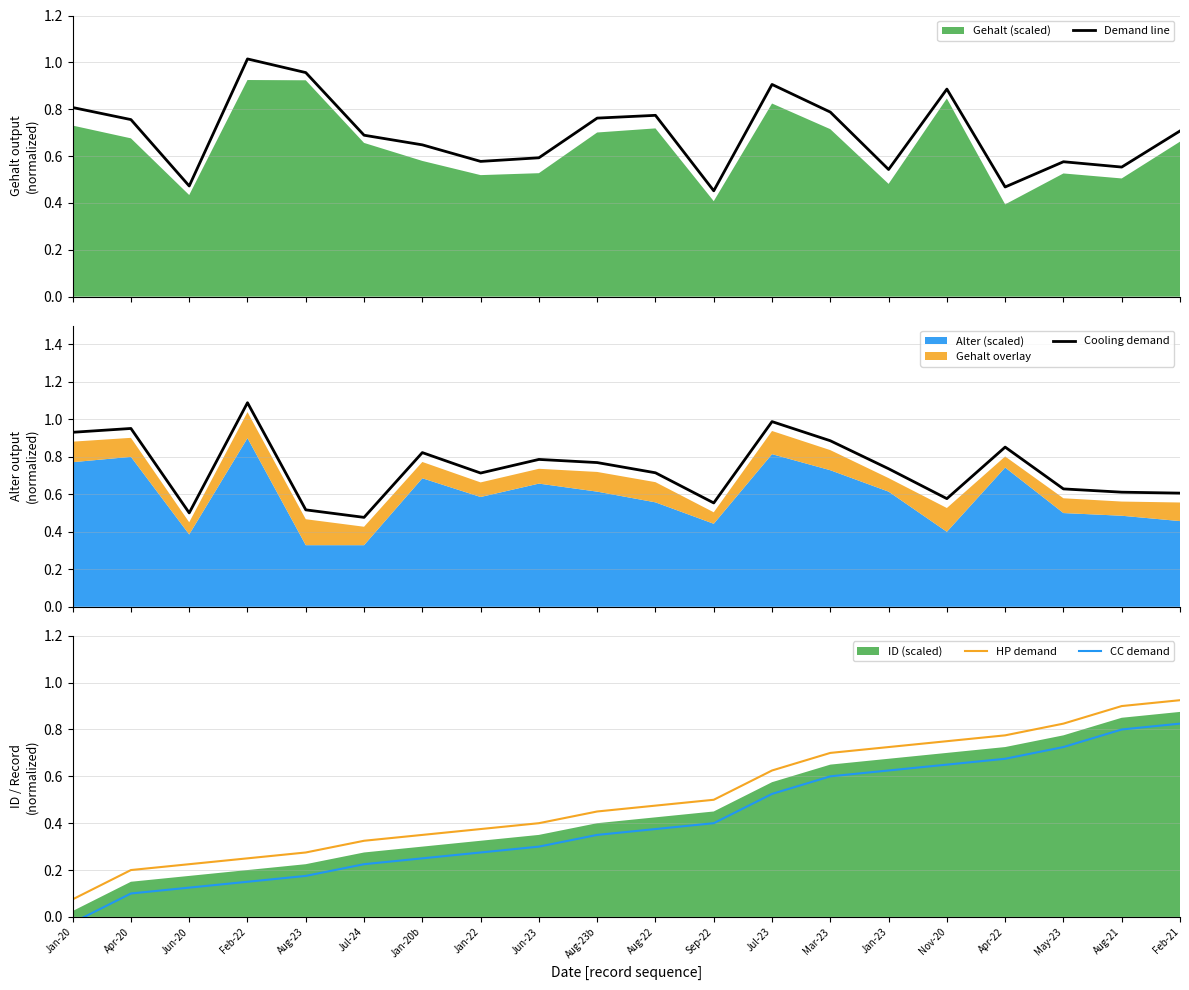

The value of HP demand at Jan-20 is 0.0. True or false?

False